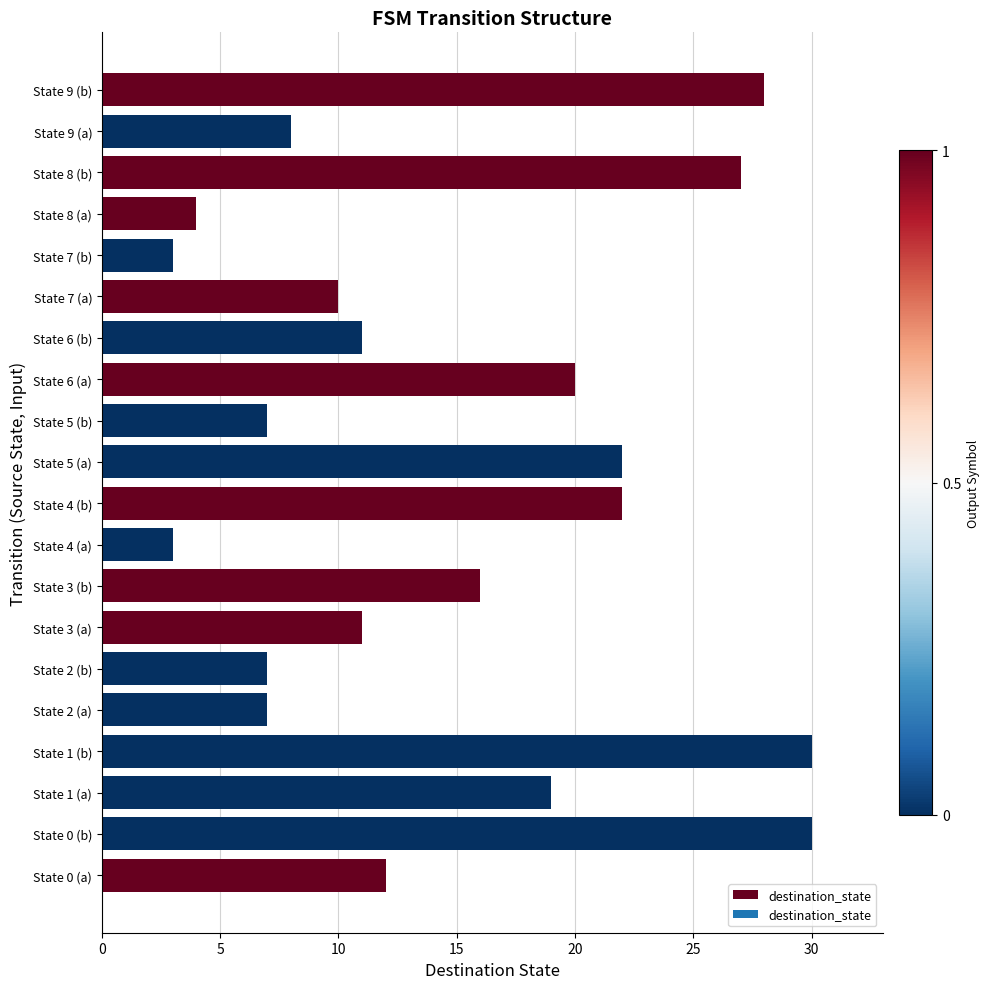

What is the ratio of the value at State 1 (b) to the value at State 2 (b)?

4.3